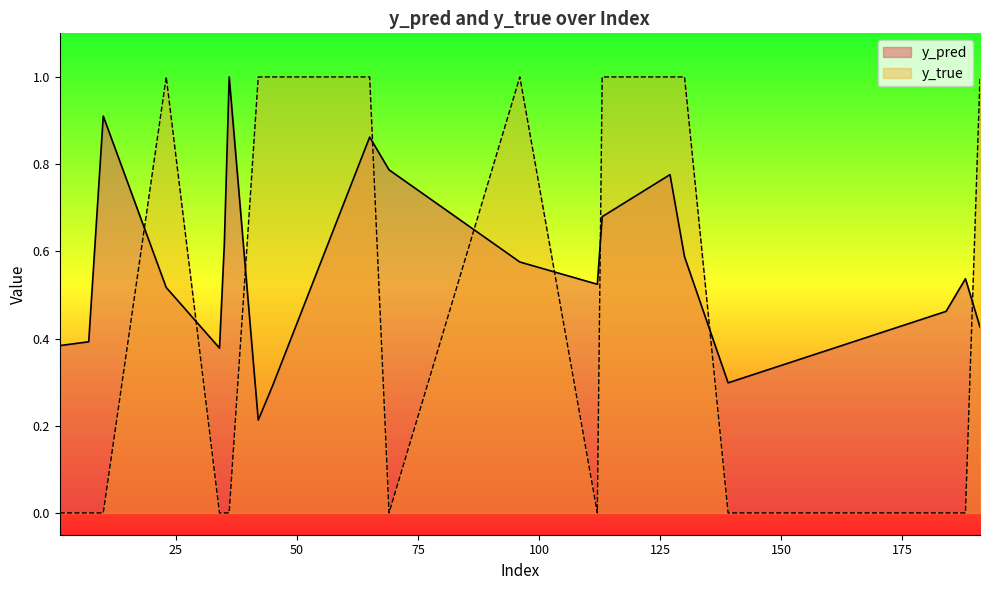

True or false: y_true has more than 2 interior local peaks.

False